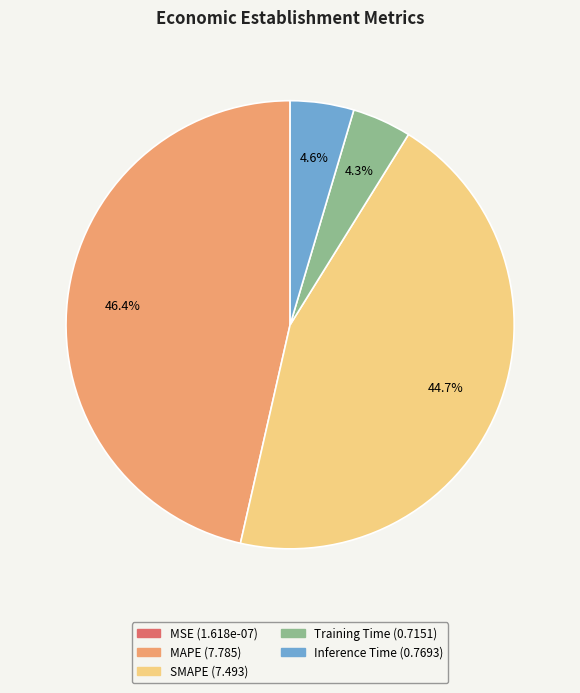

Does Inference Time account for over 50% of the chart?

No